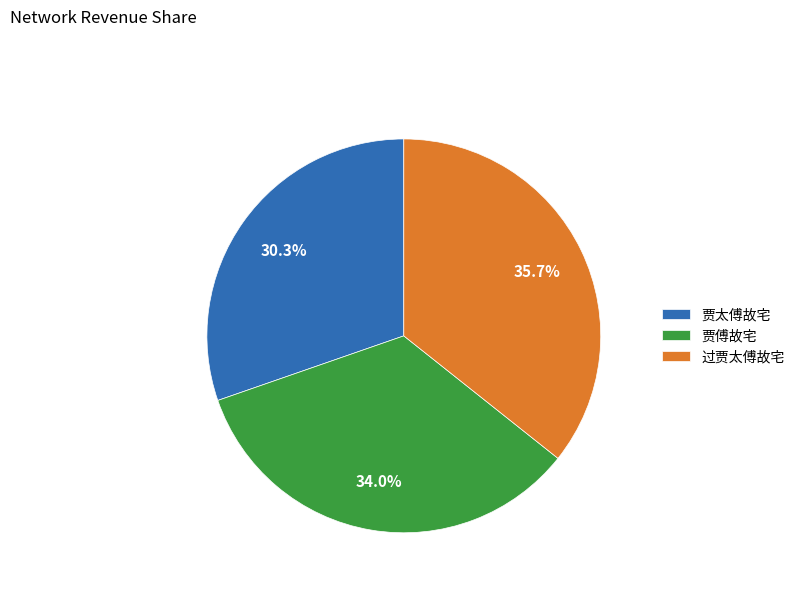

What portion of the pie excludes 过贾太傅故宅?

64.3%